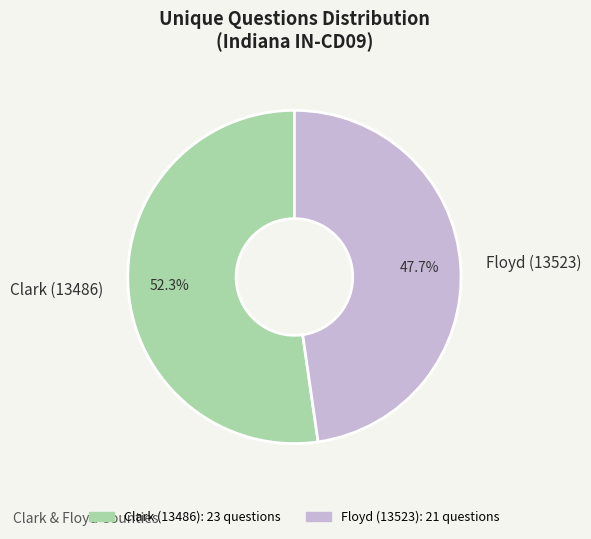

To the nearest percent, what is the combined percentage of Floyd (13523) and Clark (13486)?

100%